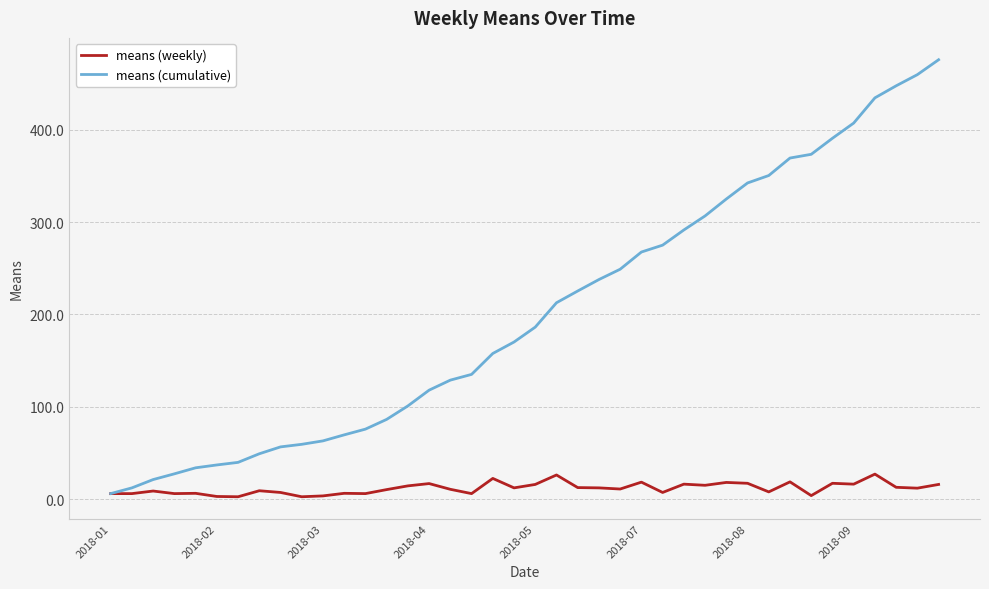

Which series has the widest spread of values?

means (cumulative)